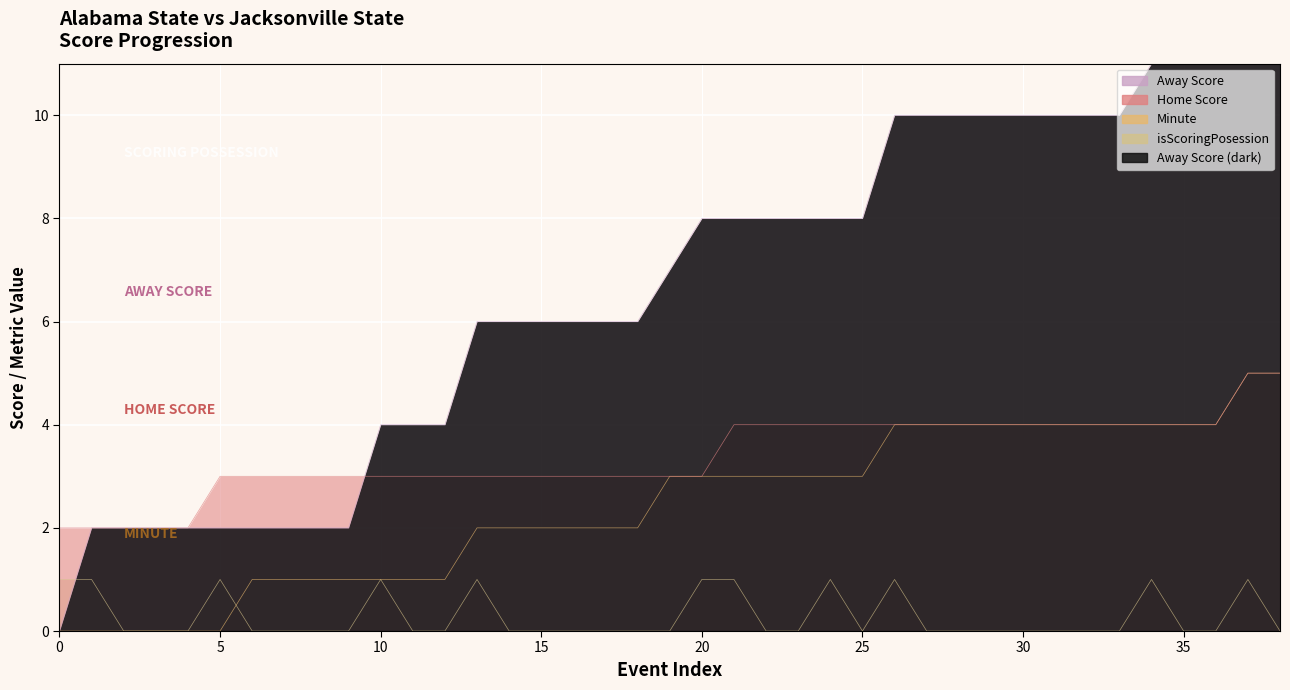

How many lines are shown in the chart?

4